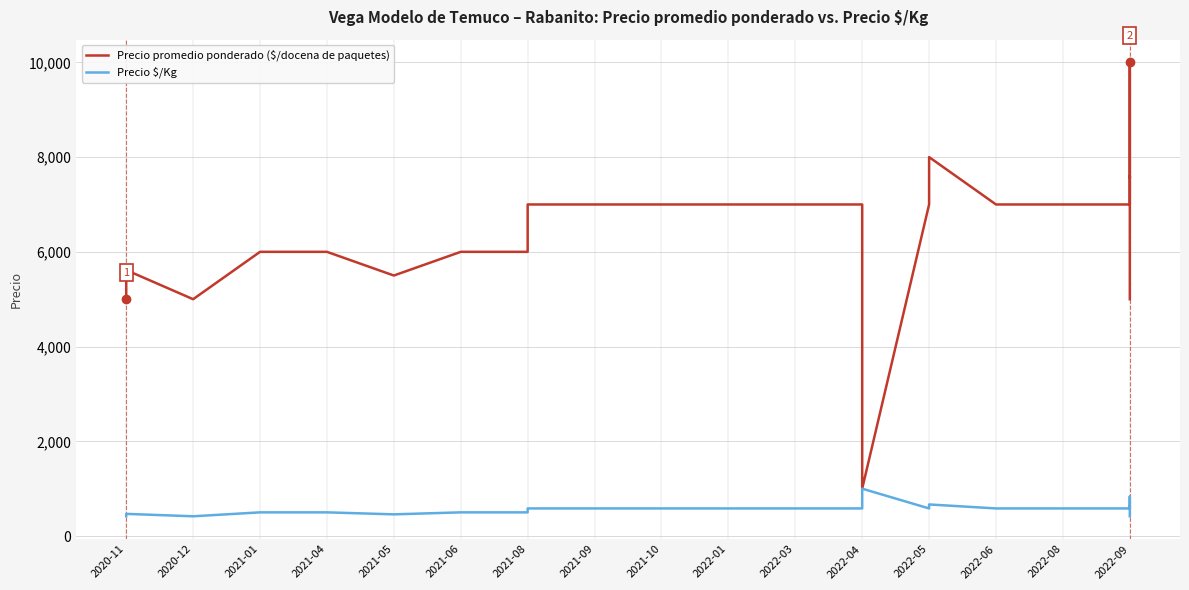

At which label does Precio $/Kg reach its minimum?

2020-11